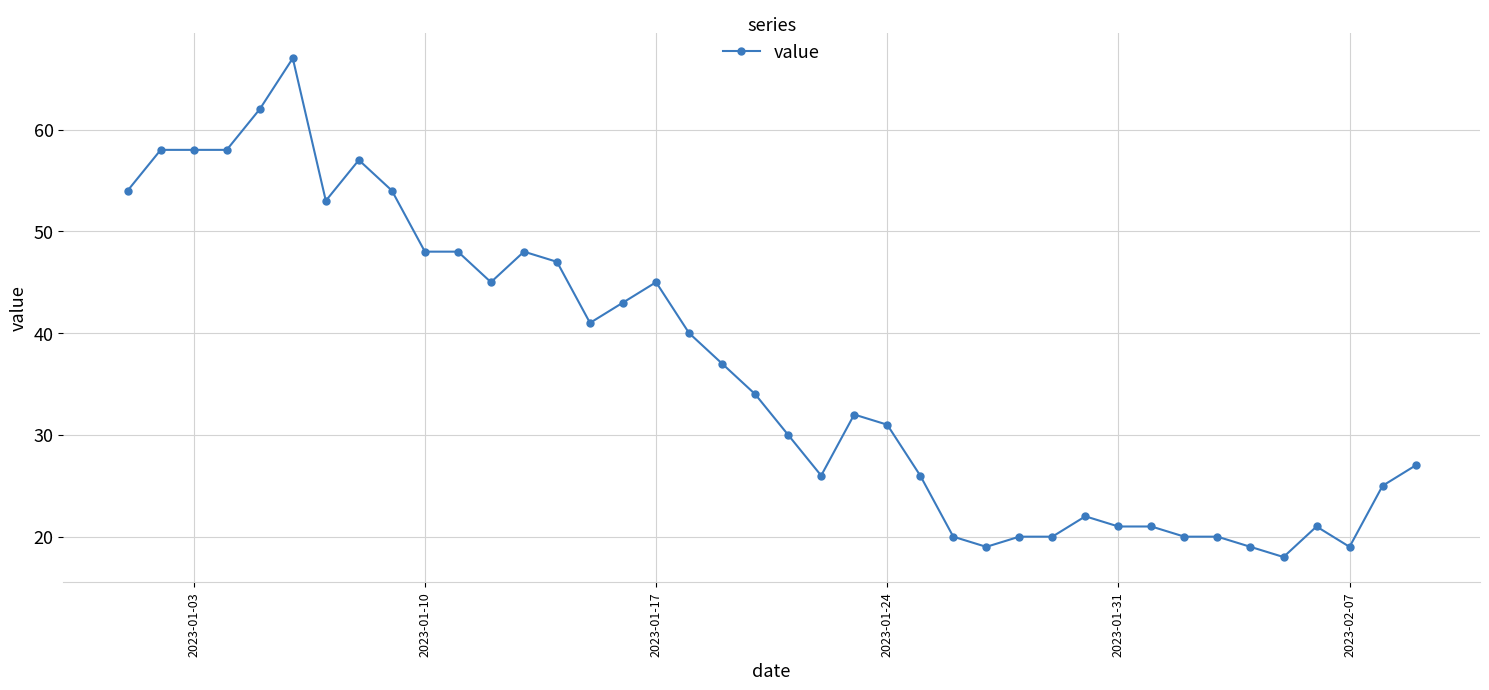

True or false: the data has more than 0 interior local peaks.

True